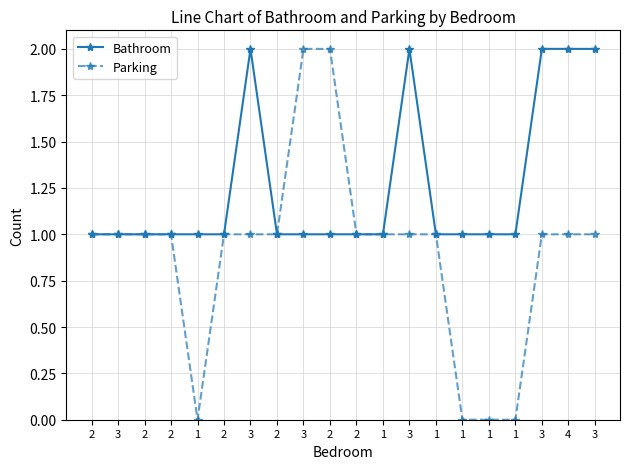

What is the value of the Bathroom point at the 17th from the left?

1